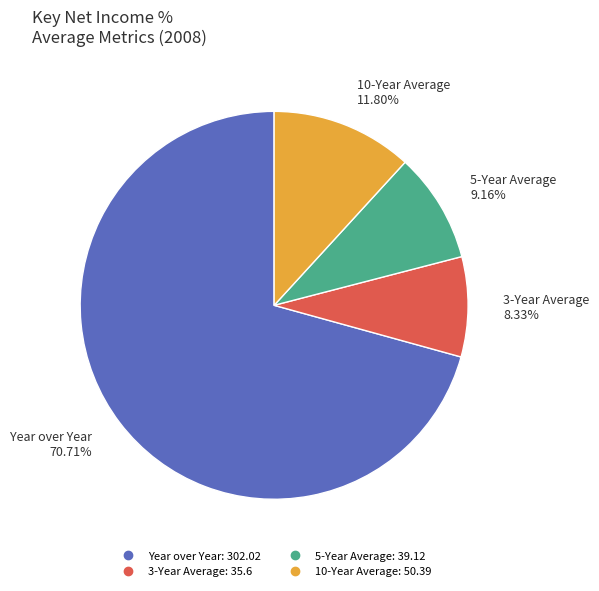

To the nearest percent, what is the difference between the largest and smallest slice percentages?

62%